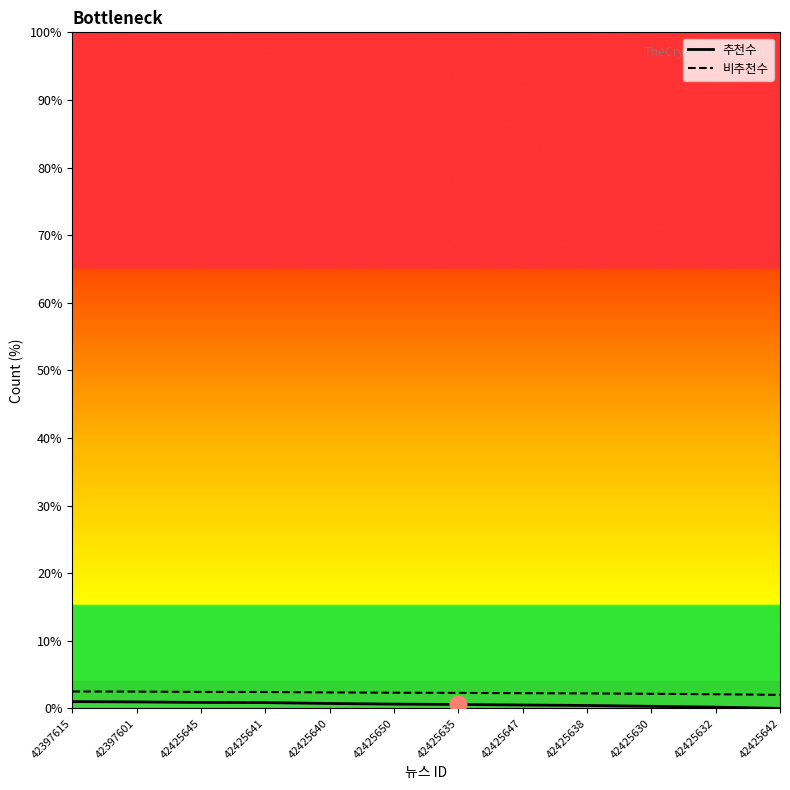

The value of 추천수 at 42425640 is 0.7. True or false?

True